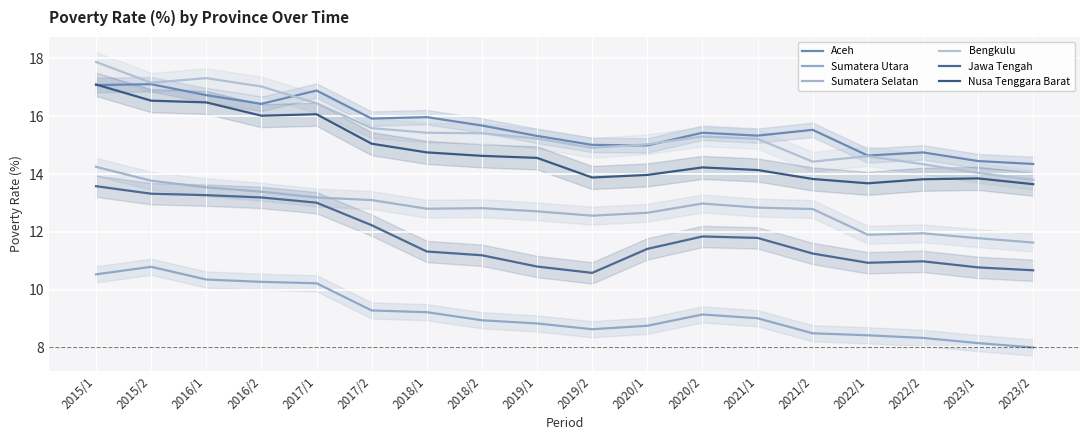

The Nusa Tenggara Barat series shows 5.1 at 2016/1. True or false?

False